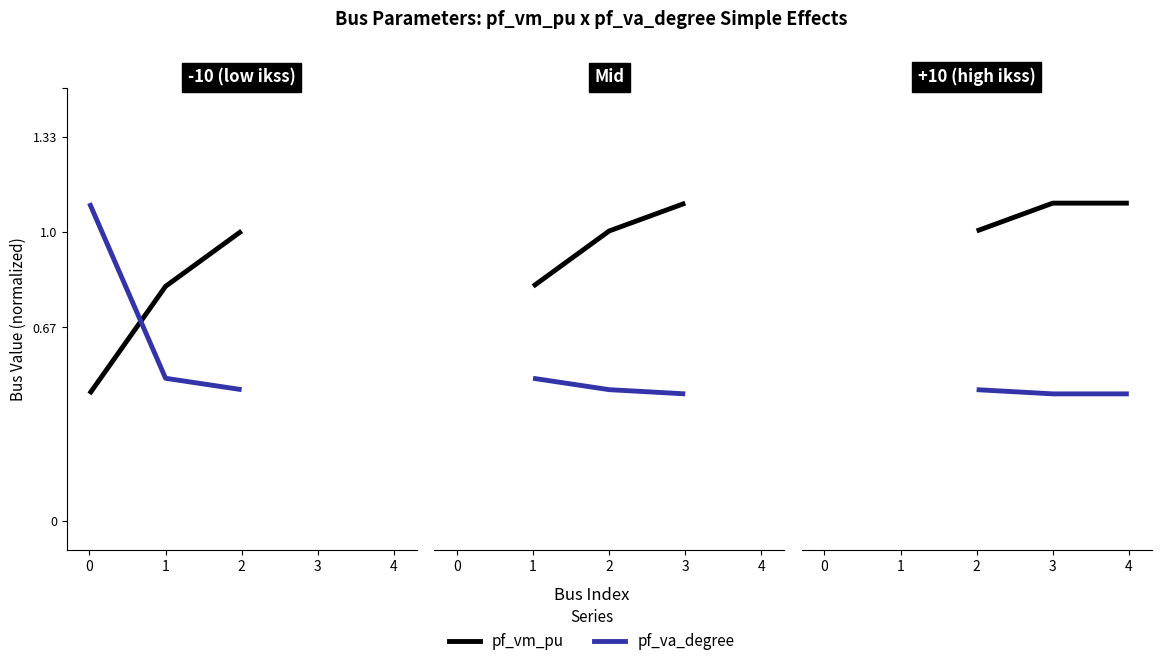

Is this an area chart (filled region under the line)?

No